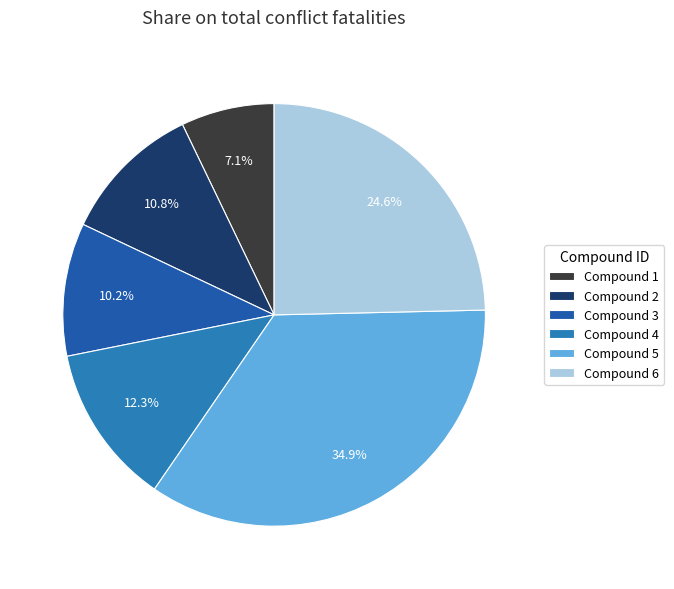

How much of the chart is everything except Compound 2?

89.2%